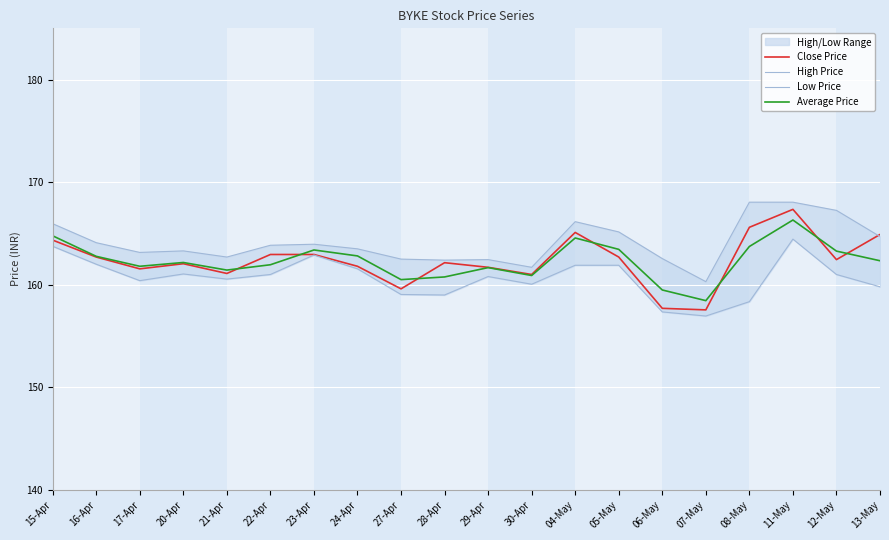

Reading right to left, list all the values displayed in this chart.

Close Price: 164.9	162.4	167.3	165.6	157.6	157.7	162.7	165.1	161.0	161.7	162.2	159.6	161.8	162.9	162.9	161.1	162.1	161.6	162.7	164.3
High Price: 164.7	167.2	168.1	168.1	160.3	162.6	165.2	166.2	161.7	162.4	162.4	162.5	163.5	163.9	163.8	162.7	163.3	163.2	164.1	165.9
Low Price: 159.8	161.0	164.4	158.3	156.9	157.3	161.9	161.9	160.1	160.8	159.0	159.1	161.6	162.9	161.0	160.6	161.1	160.4	162.0	163.8
Average Price: 162.3	163.3	166.3	163.7	158.4	159.5	163.4	164.6	160.9	161.7	160.8	160.5	162.8	163.4	161.9	161.4	162.2	161.8	162.8	164.8